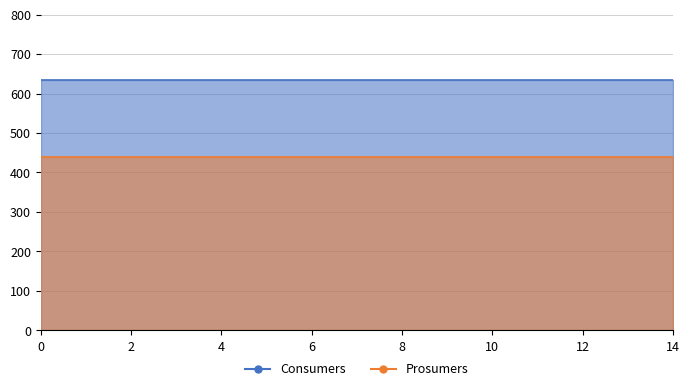

True or false: Consumers and Prosumers intersect in this chart.

False